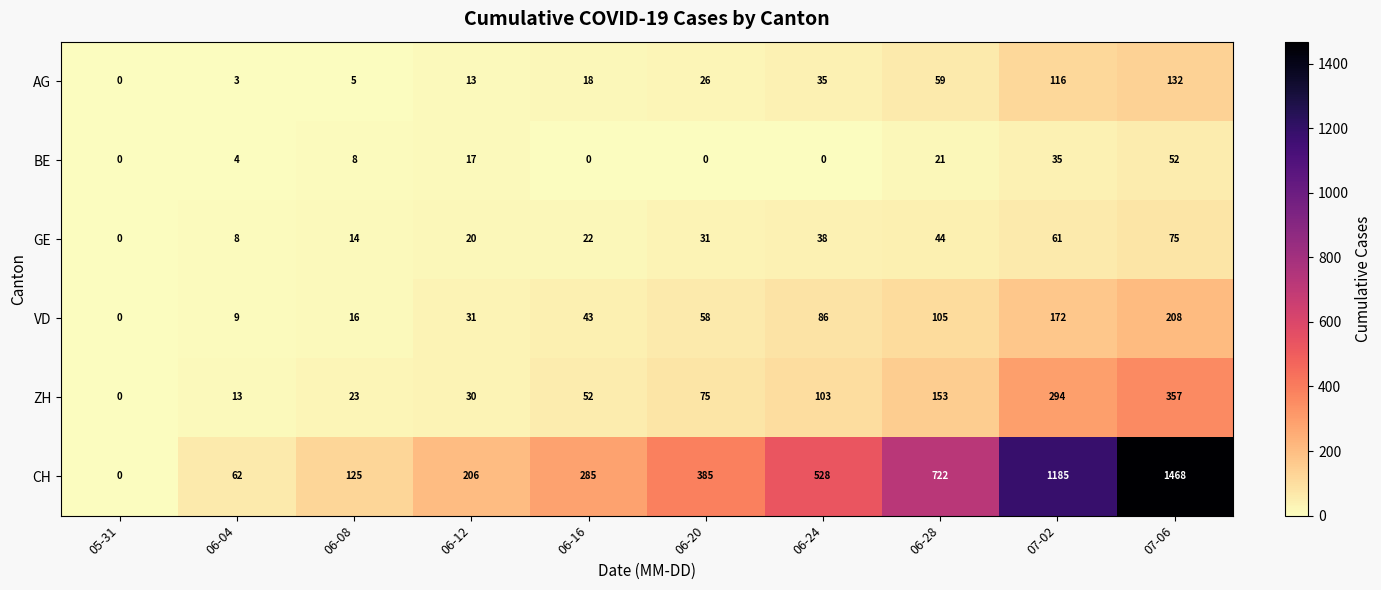

The GE series shows 49 at 06-20. True or false?

False